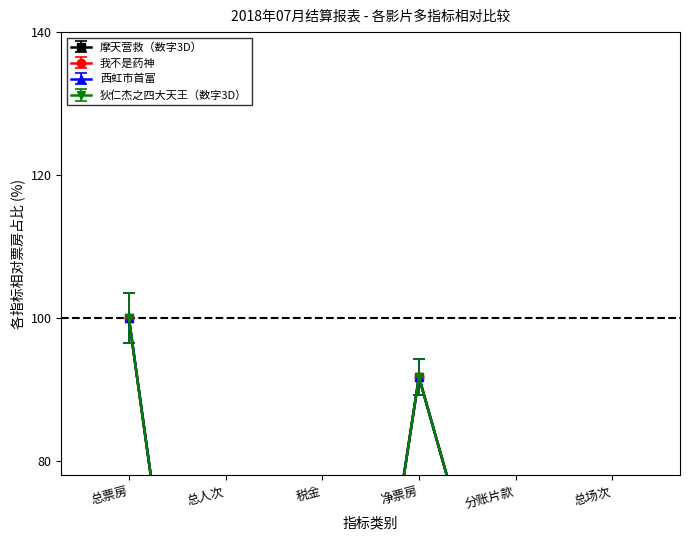

How many lines are shown in the chart?

4